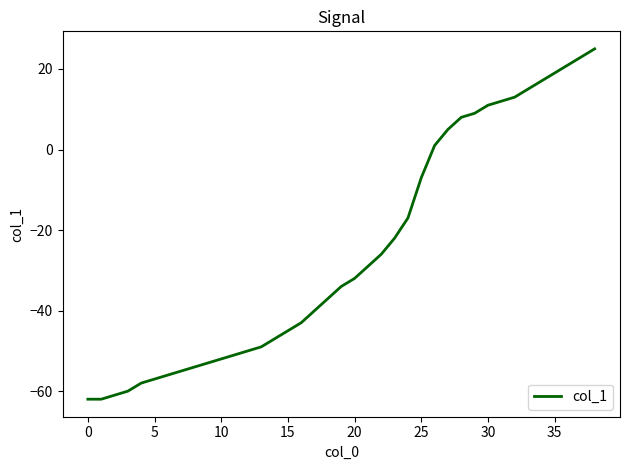

What is the greatest value displayed?

25